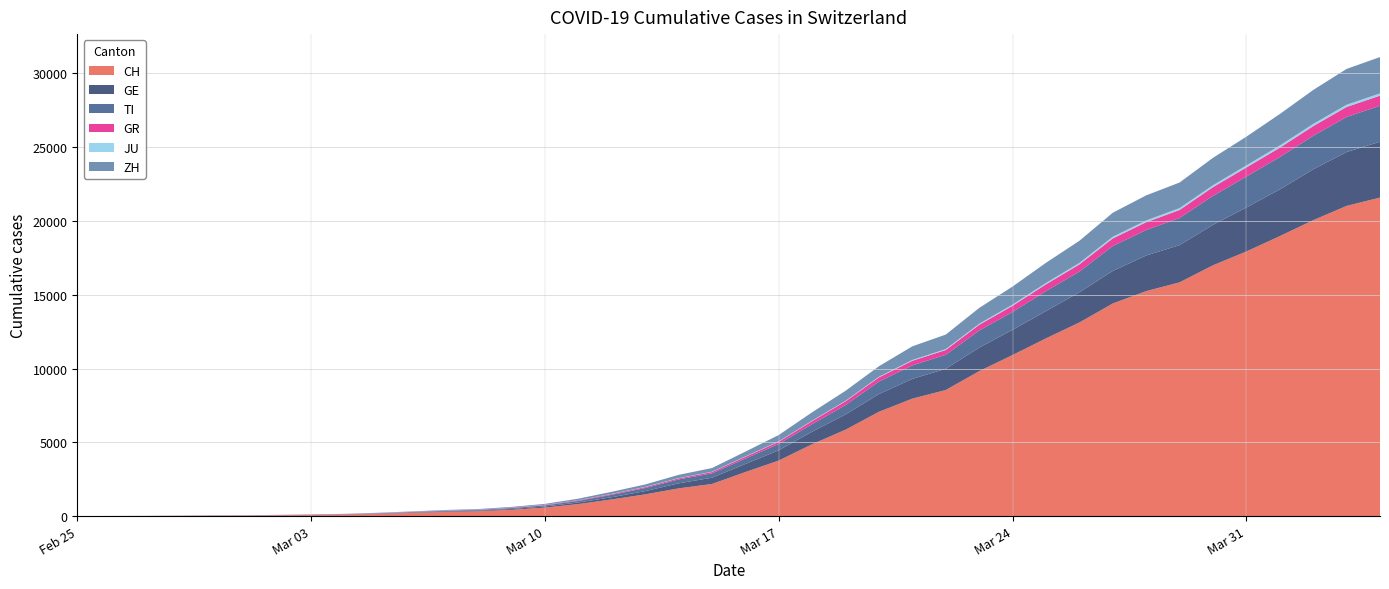

Reading left to right, transcribe all the data shown in this chart.

CH: 0	4	8	19	29	35	49	69	96	140	214	276	323	424	575	814	1129	1470	1877	2176	2983	3763	4870	5854	7067	7959	8542	9820	10914	12043	13118	14407	15244	15838	16994	17931	18970	20050	21018	21583
GE: 0	1	1	4	8	9	10	13	14	17	25	38	40	55	75	108	149	222	341	424	546	695	850	1031	1200	1338	1440	1592	1709	1848	2046	2205	2413	2525	2742	2983	3162	3446	3650	3783
TI: 0	1	1	1	2	2	4	8	13	25	28	41	49	61	75	108	163	206	265	293	368	426	511	638	849	916	945	1162	1209	1354	1401	1688	1727	1837	1962	2091	2195	2271	2377	2442
GR: 2	2	2	6	6	6	9	10	13	15	16	18	19	28	32	44	53	65	73	93	118	152	204	252	283	311	327	386	419	458	487	513	527	542	591	617	635	655	678	680
JU: 0	0	1	1	1	1	1	2	2	4	4	5	5	7	7	7	12	17	18	19	25	29	32	36	44	54	61	69	82	92	100	114	119	127	128	140	145	149	149	154
ZH: 0	0	2	2	6	7	10	13	15	23	29	34	40	49	62	101	140	163	218	250	326	429	568	679	711	925	984	1073	1221	1368	1500	1627	1701	1733	1859	1947	2136	2300	2428	2461